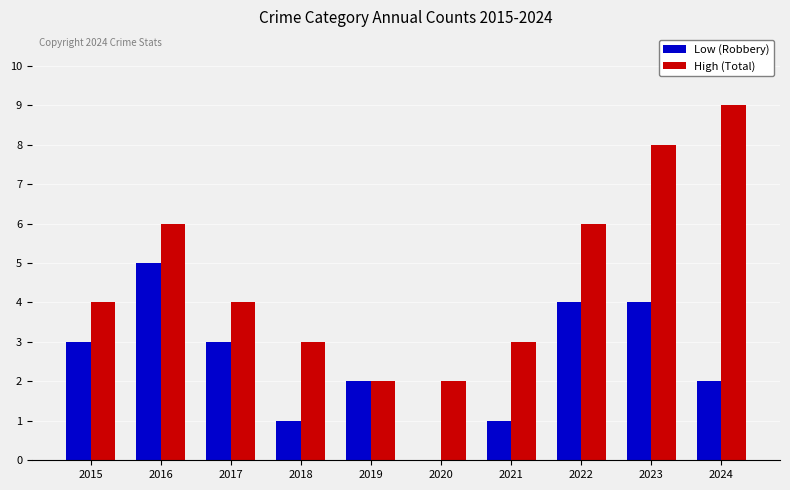

How many categories are shown in the chart?

10